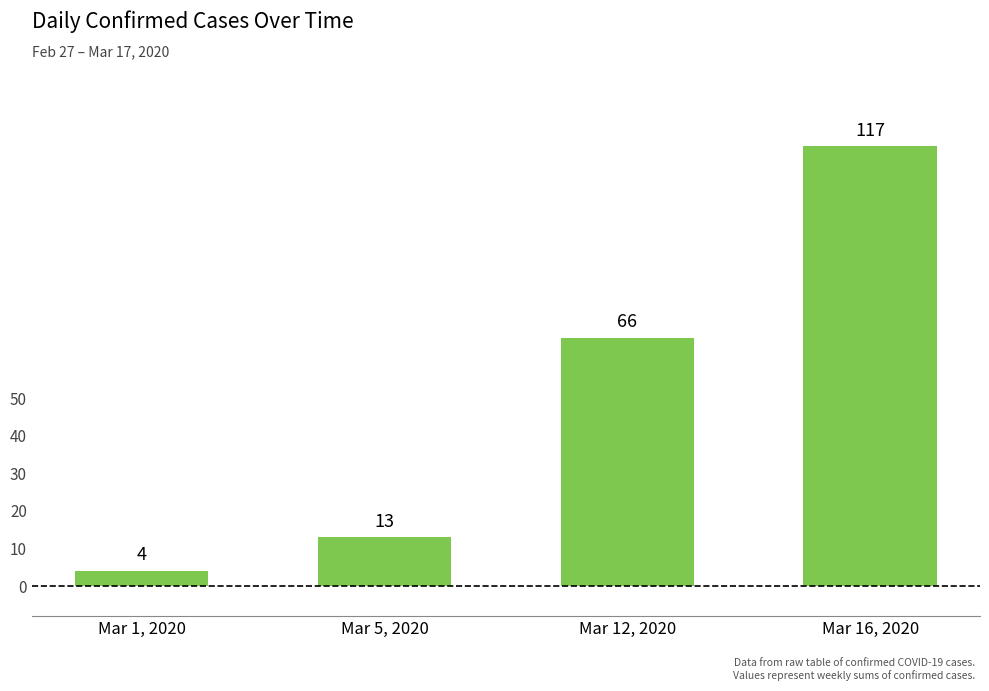

Between Mar 12, 2020 and Mar 16, 2020, which is larger?

Mar 16, 2020